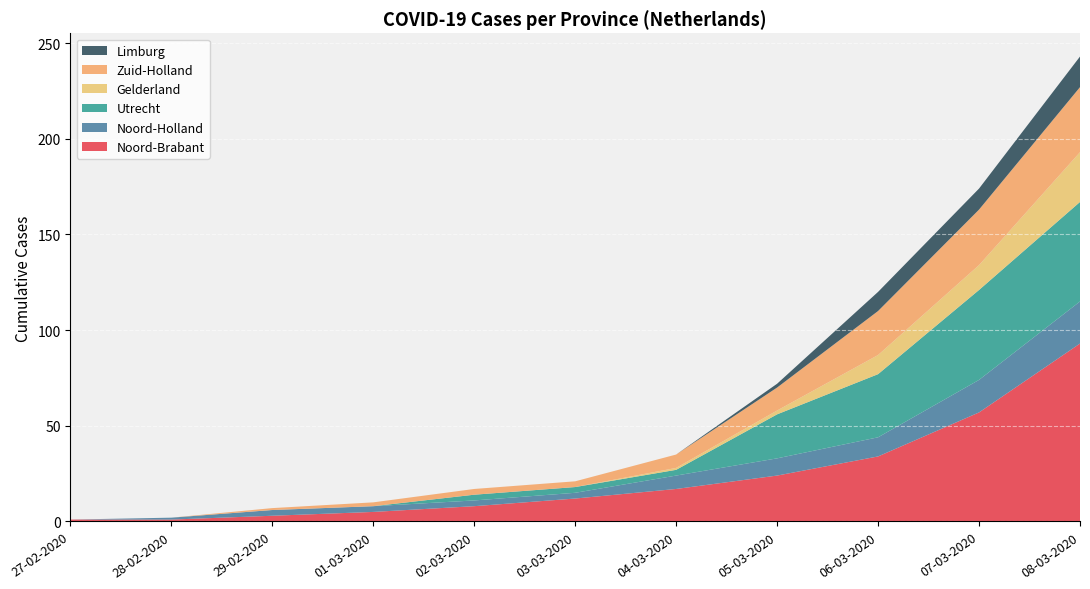

Reading right to left, list all the values displayed in this chart.

Noord-Brabant: 08-03-2020=93	07-03-2020=57	06-03-2020=34	05-03-2020=24	04-03-2020=17	03-03-2020=12	02-03-2020=8	01-03-2020=5	29-02-2020=3	28-02-2020=1	27-02-2020=1
Noord-Holland: 08-03-2020=22	07-03-2020=17	06-03-2020=10	05-03-2020=9	04-03-2020=7	03-03-2020=3	02-03-2020=3	01-03-2020=3	29-02-2020=3	28-02-2020=1	27-02-2020=0
Utrecht: 08-03-2020=52	07-03-2020=47	06-03-2020=33	05-03-2020=23	04-03-2020=3	03-03-2020=3	02-03-2020=3	01-03-2020=0	29-02-2020=0	28-02-2020=0	27-02-2020=0
Gelderland: 08-03-2020=26	07-03-2020=13	06-03-2020=10	05-03-2020=2	04-03-2020=1	03-03-2020=0	02-03-2020=0	01-03-2020=0	29-02-2020=0	28-02-2020=0	27-02-2020=0
Zuid-Holland: 08-03-2020=34	07-03-2020=29	06-03-2020=23	05-03-2020=12	04-03-2020=7	03-03-2020=3	02-03-2020=3	01-03-2020=2	29-02-2020=1	28-02-2020=0	27-02-2020=0
Limburg: 08-03-2020=16	07-03-2020=11	06-03-2020=10	05-03-2020=2	04-03-2020=0	03-03-2020=0	02-03-2020=0	01-03-2020=0	29-02-2020=0	28-02-2020=0	27-02-2020=0